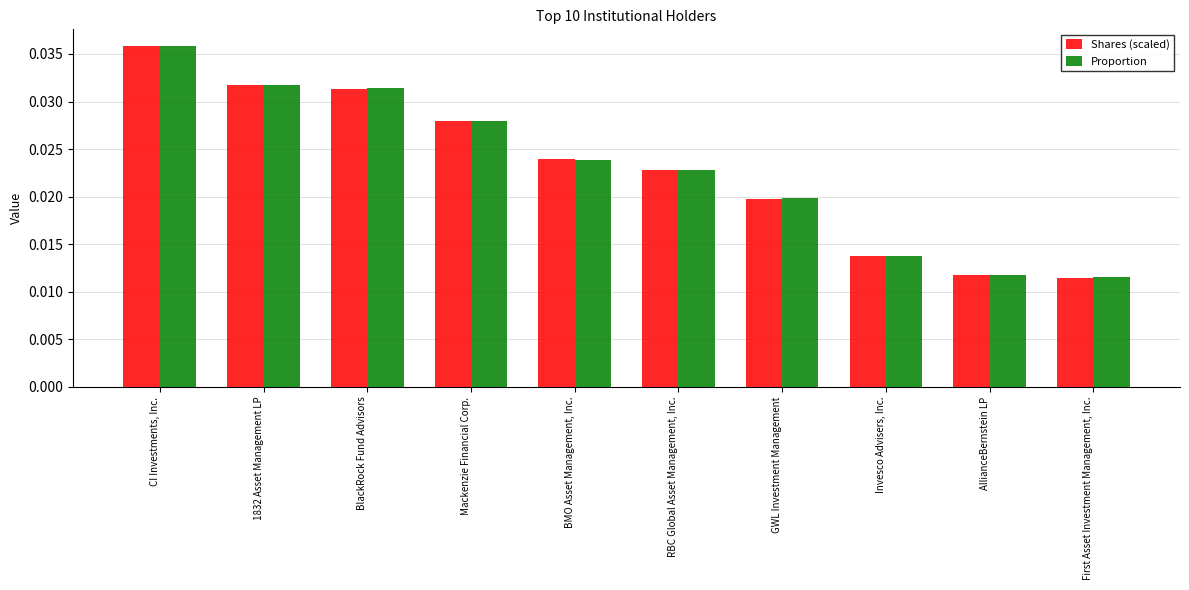

Which series has the largest range (max minus min)?

Shares (scaled)